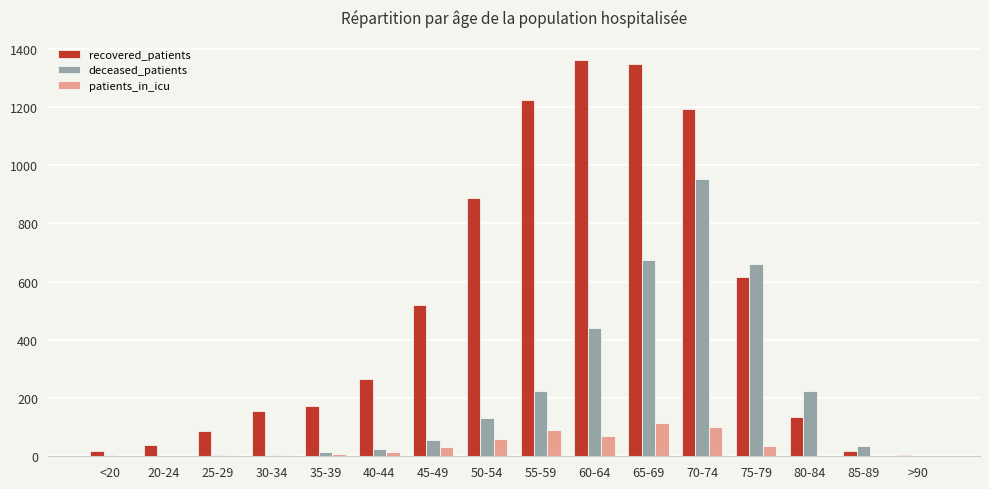

Are the bars horizontal?

No